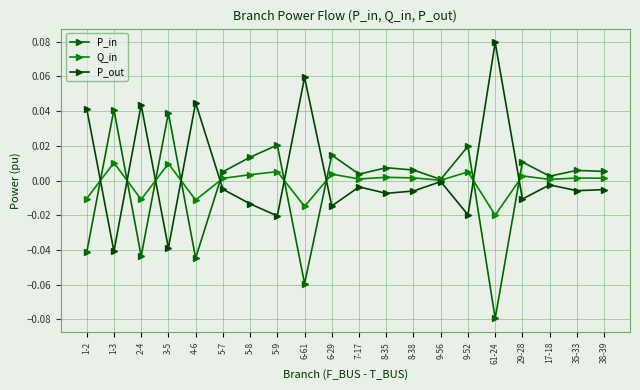

The value of Q_in at 3-5 is 0.0. True or false?

True